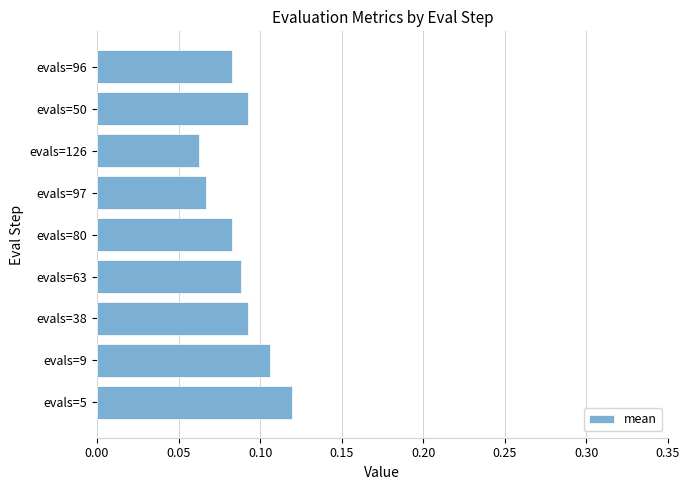

What is the sum of all values?

0.8